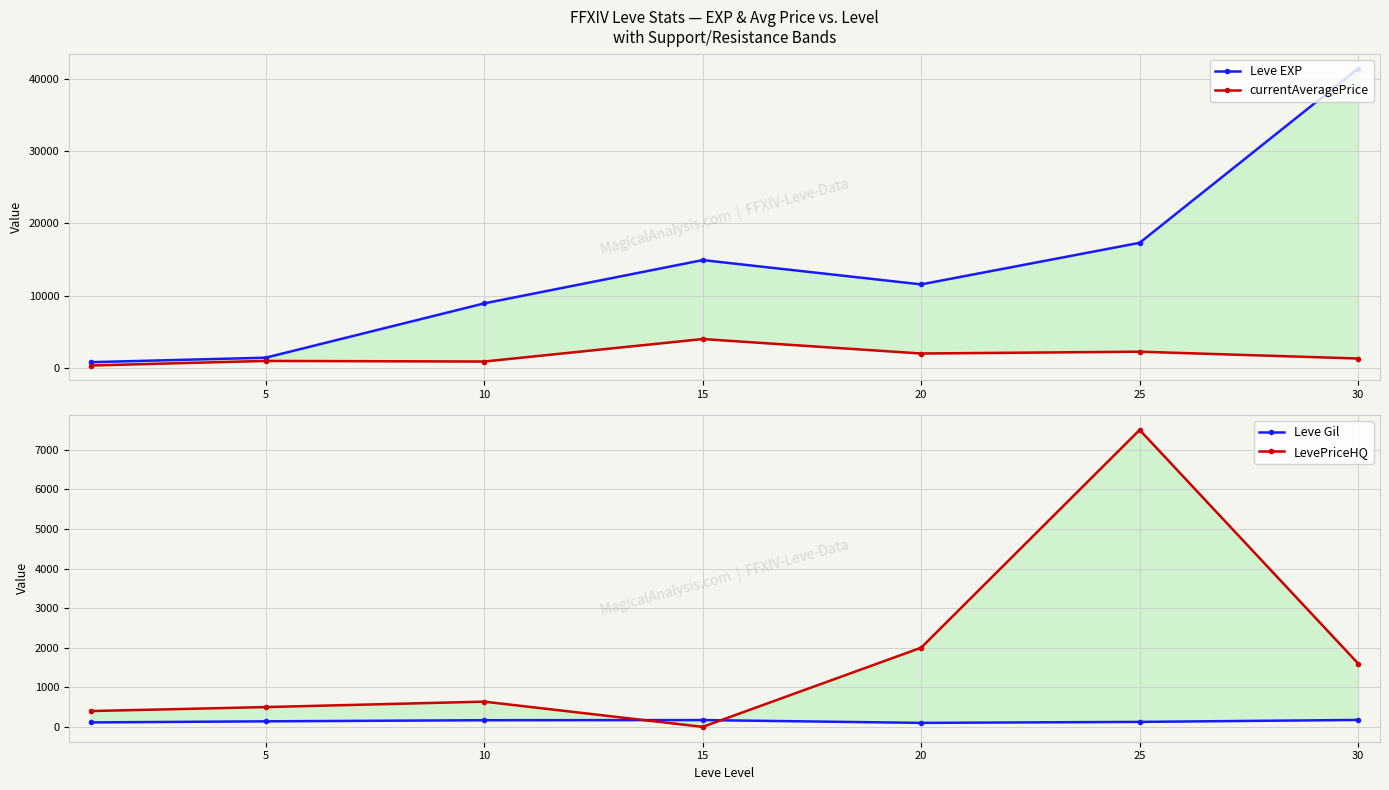

True or false: Leve EXP and LevePriceHQ cross at least once.

False